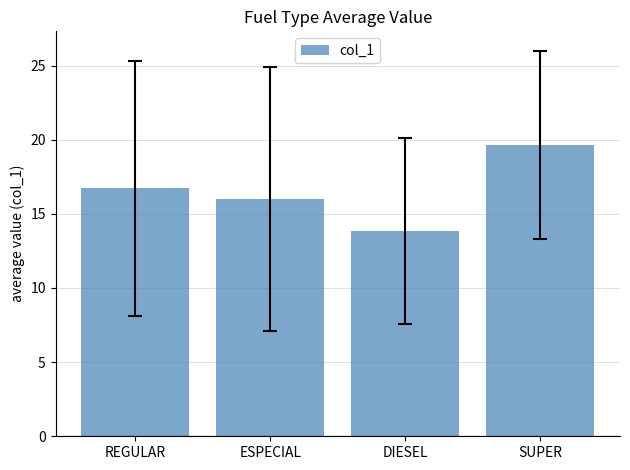

What is the maximum value shown in the chart?

19.7